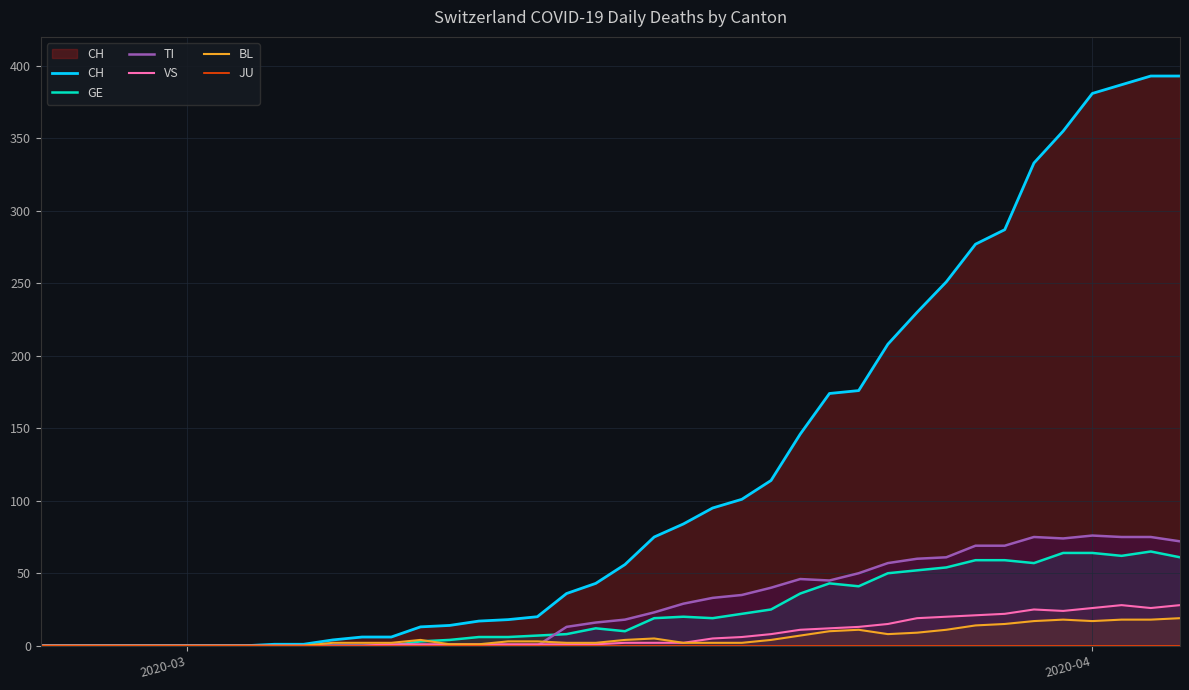

Which series has the widest spread of values?

CH